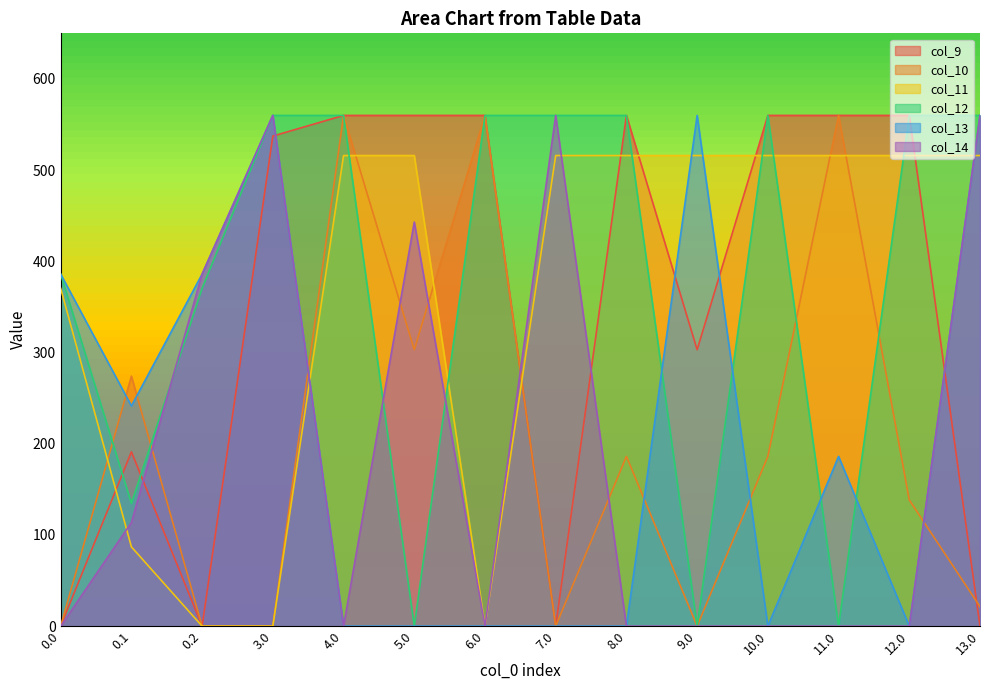

At which label does col_13 reach its peak?

3.0